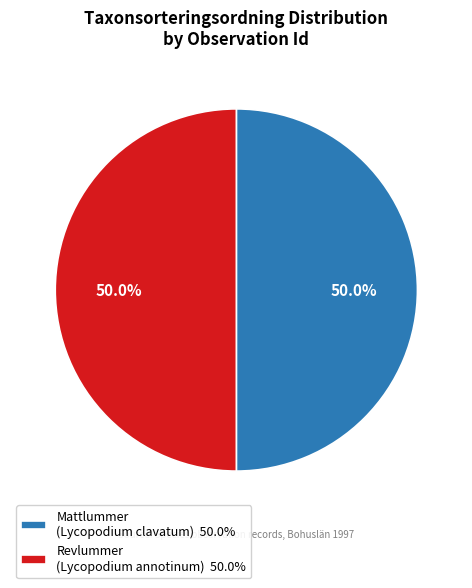

What is the ratio of the value at Mattlummer (Lycopodium clavatum) 50.0% to the value at Revlummer (Lycopodium annotinum) 50.0%?

1.0